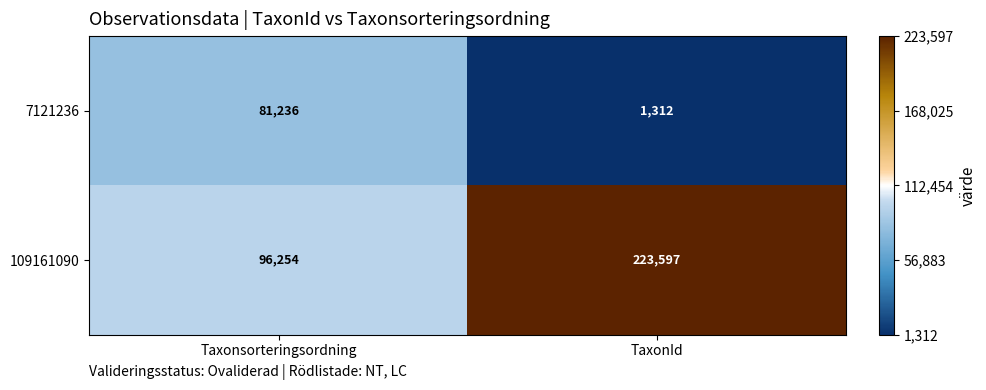

Is it true that 109161090 equals 151999 at TaxonId?

False